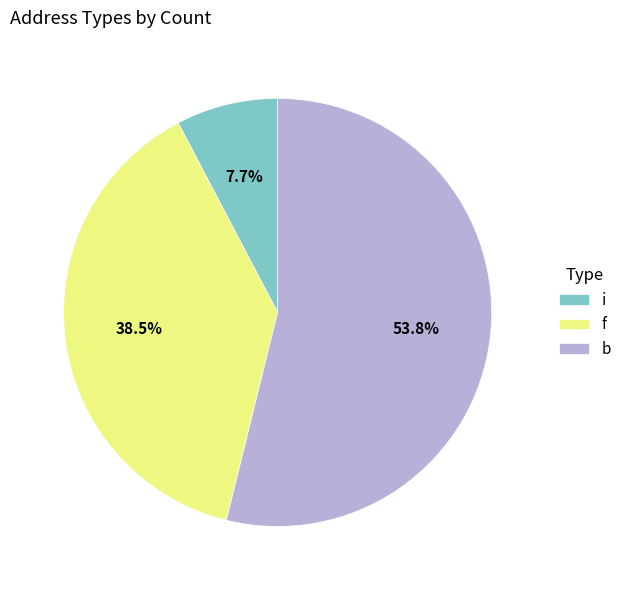

Which category has the biggest portion of the pie?

b